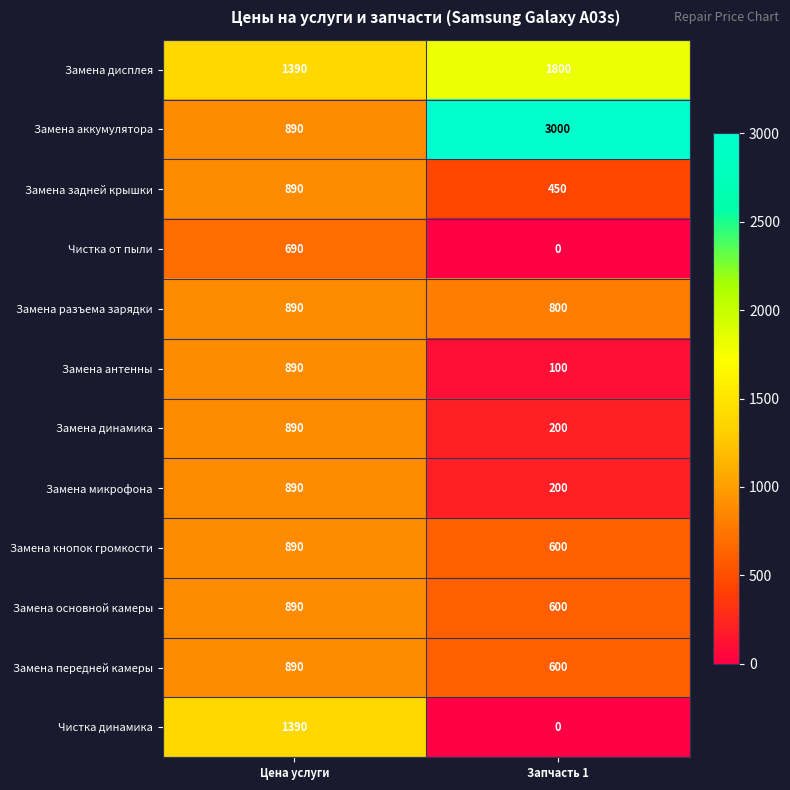

Is it true that Замена аккумулятора equals 368 at Цена услуги?

False